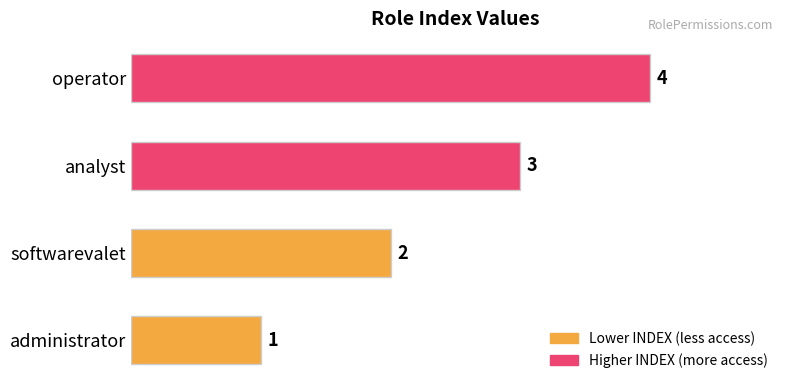

What is the sum of all values?

10